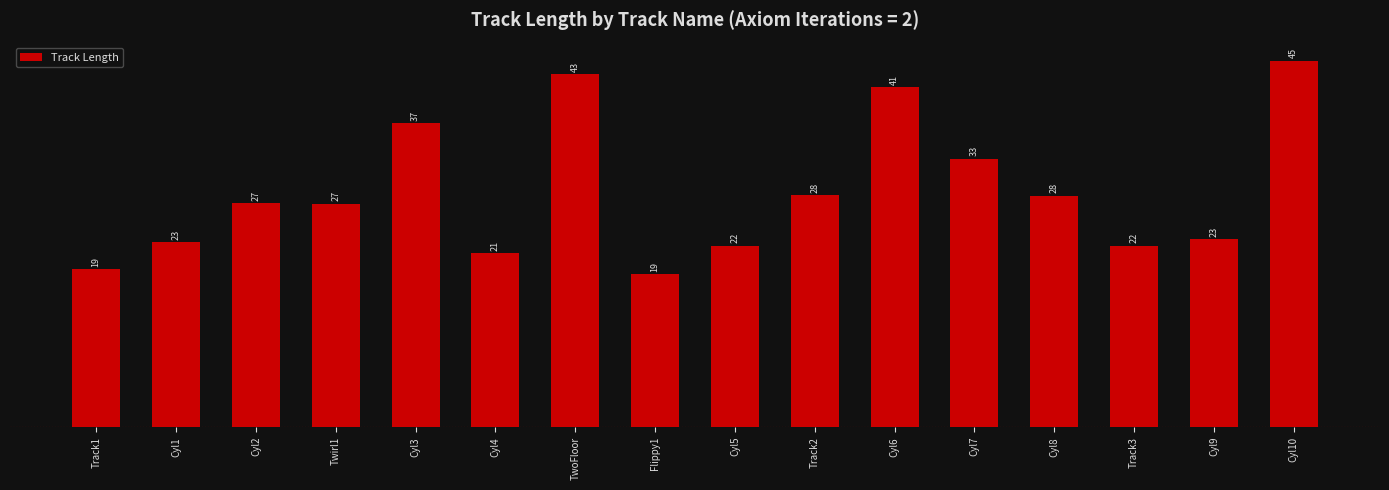

How many bars are there in total?

16